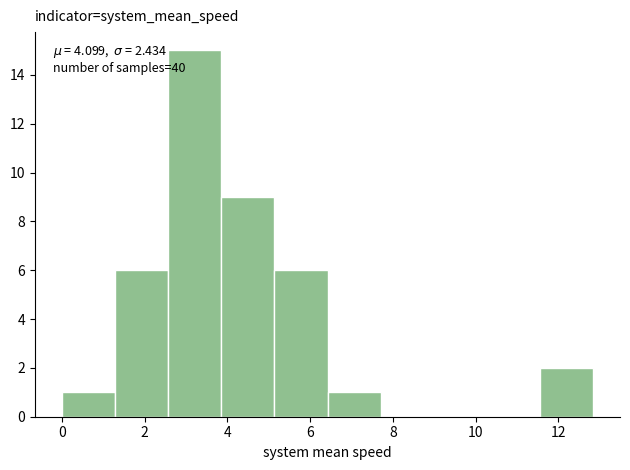

Over which range of the x-axis is the bar tallest?

2.6 to 3.8